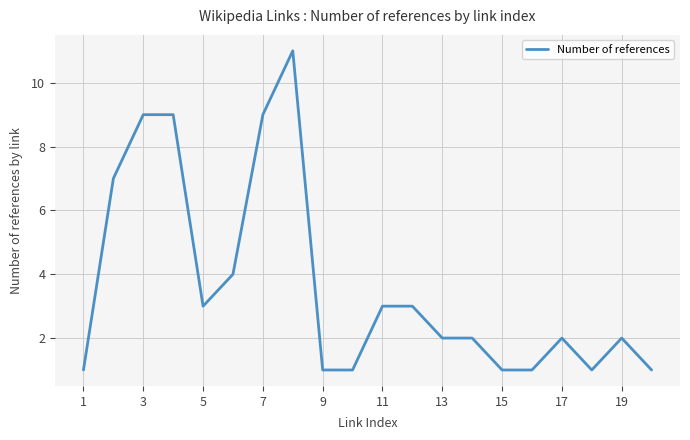

What is the maximum value shown in the chart?

11